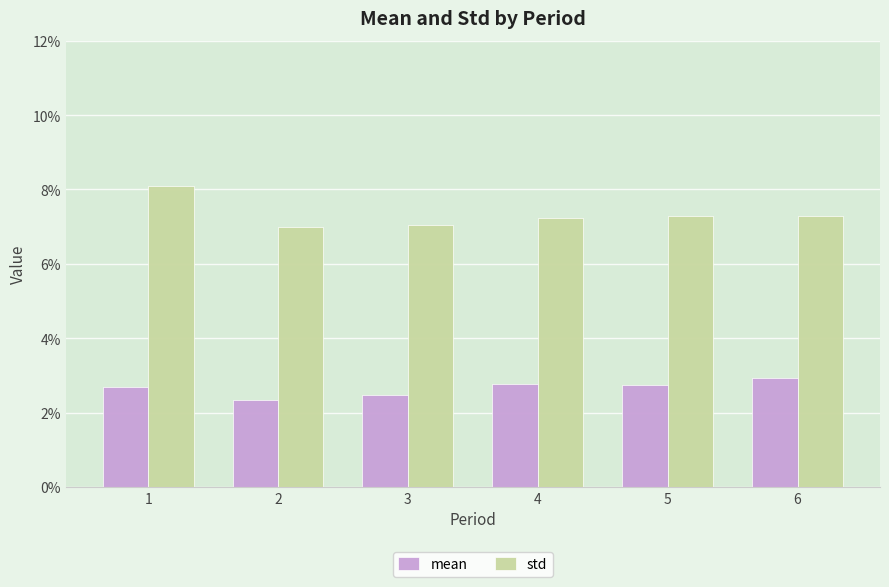

What is the sum of all mean values?

0.2